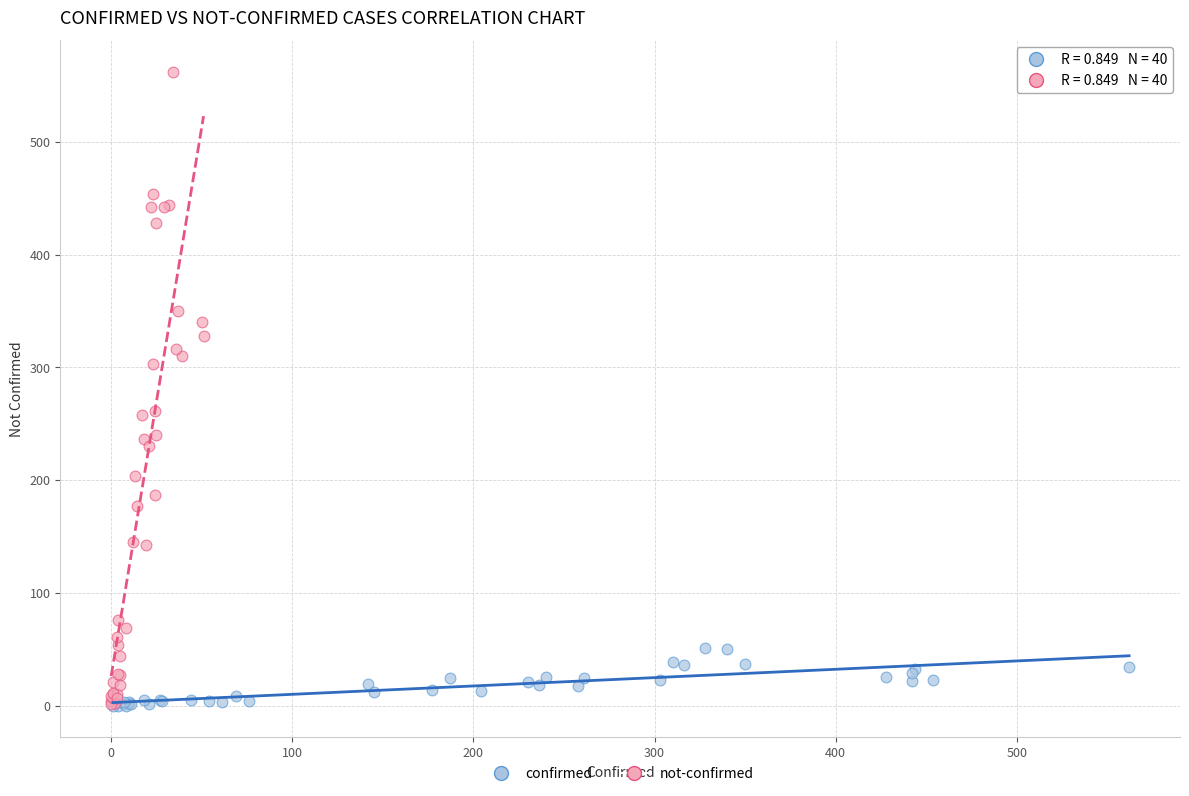

Which series has the widest spread of Y values?

not-confirmed